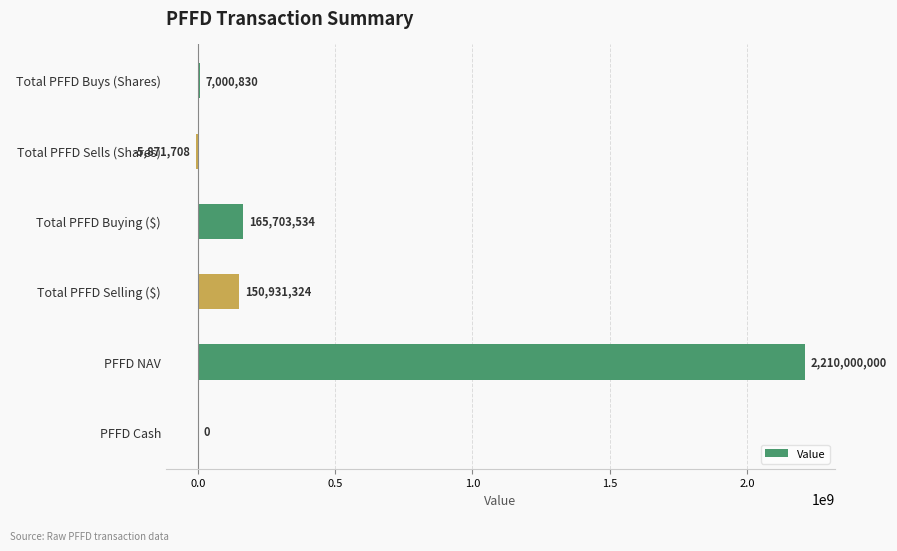

Between PFFD NAV and Total PFFD Buys (Shares), which is larger?

PFFD NAV